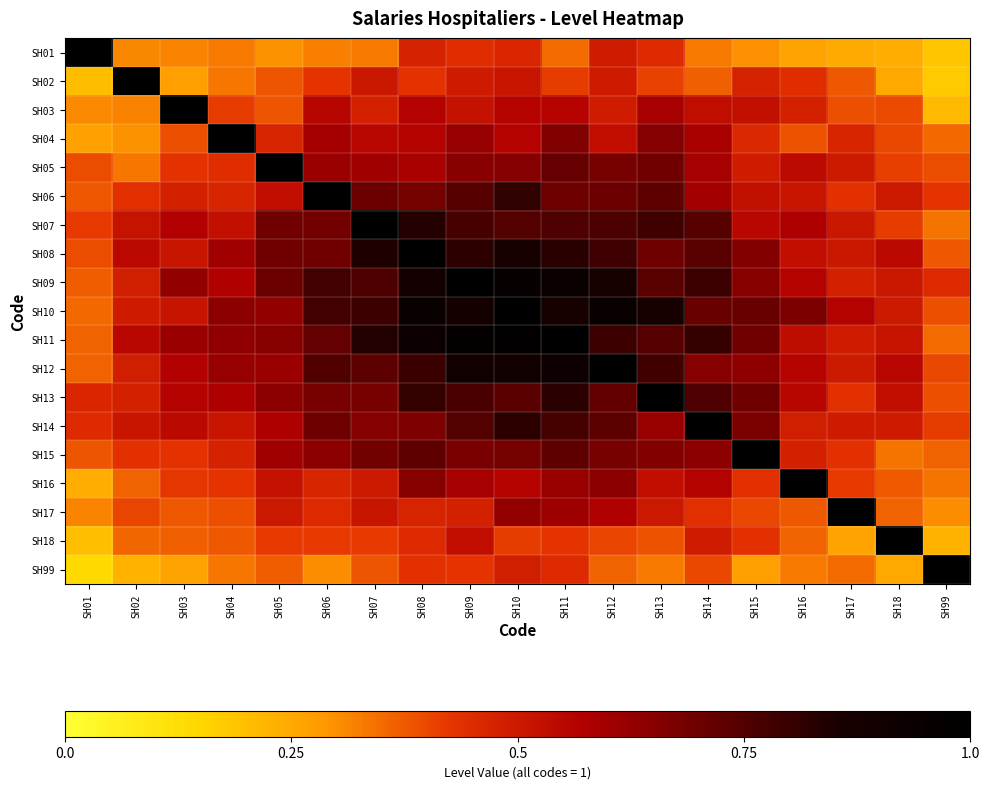

What is the greatest value displayed?

1.0